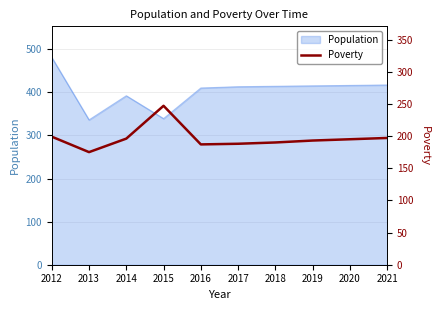

The value at 2020 is 332. True or false?

False